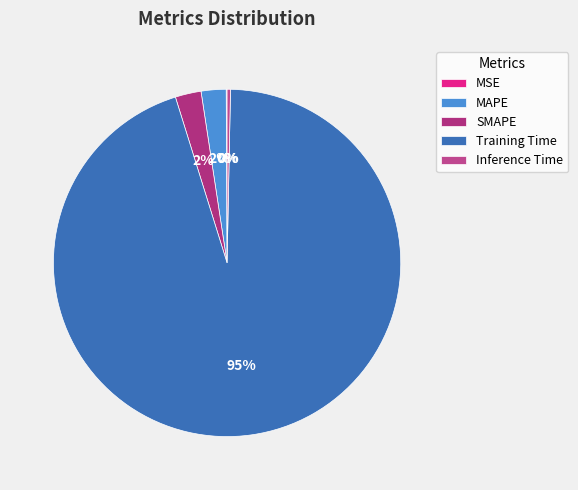

What is the majority slice?

Training Time